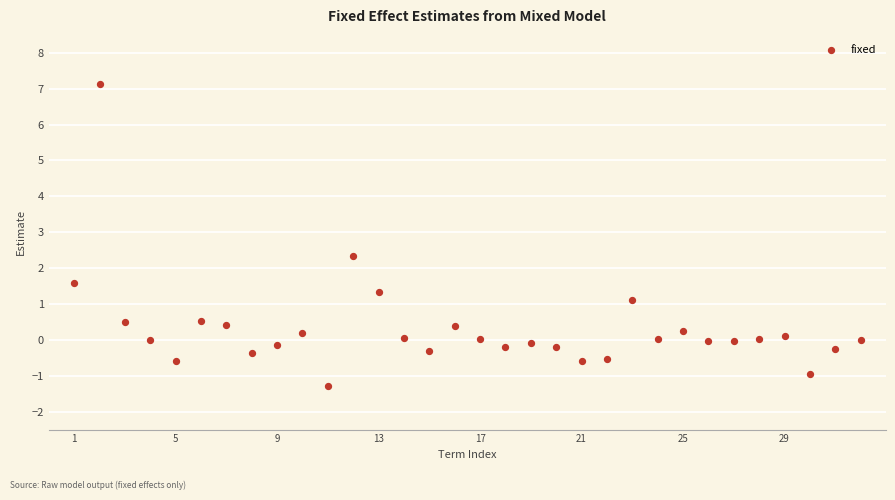

What is the range of Y values (max minus min)?

8.4